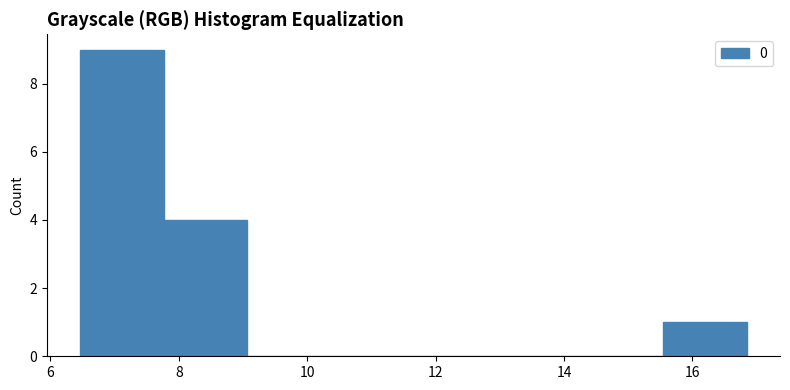

Reading left to right, transcribe this chart: for each bar, give the range it covers on the x-axis and its height. Neither the bar edges nor the heights are printed on the chart, so give them approximately, as read against the axes.

6.4 to 7.8: 9
7.8 to 9.0: 4
9.0 to 10.4: 0
10.4 to 11.6: 0
11.6 to 13.0: 0
13.0 to 14.2: 0
14.2 to 15.6: 0
15.6 to 16.8: 1